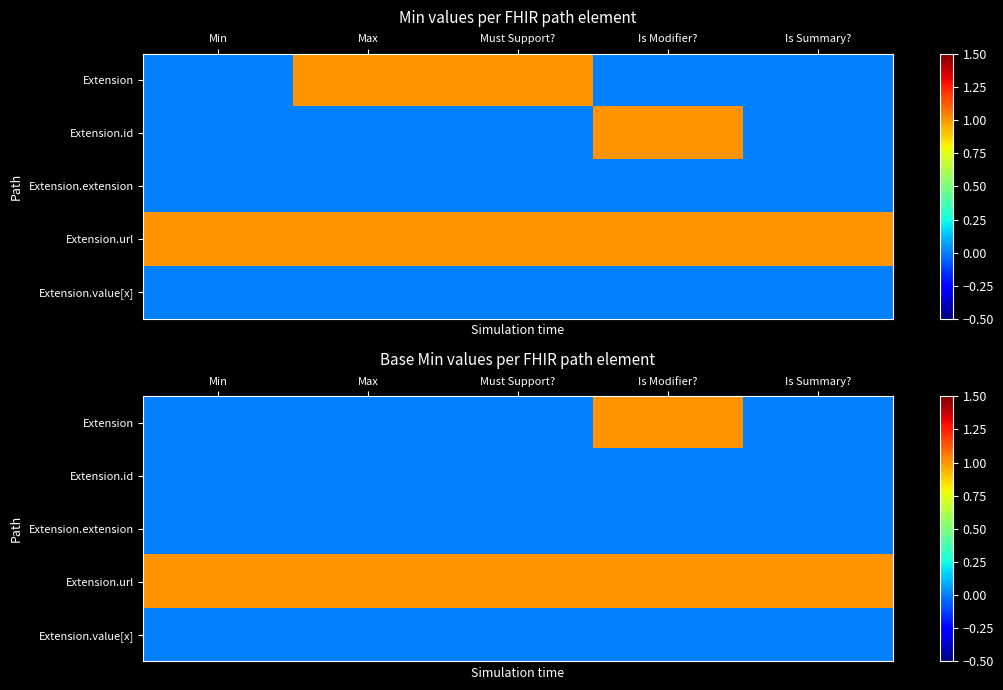

At which category is the sum across all series the highest?

Is Modifier?